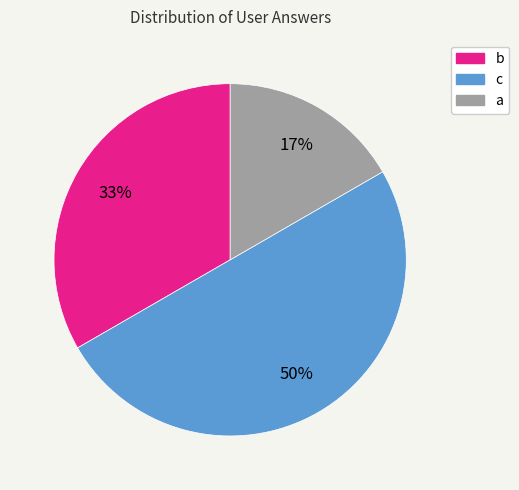

Approximately how many times larger is the value at b compared to c?

0.7